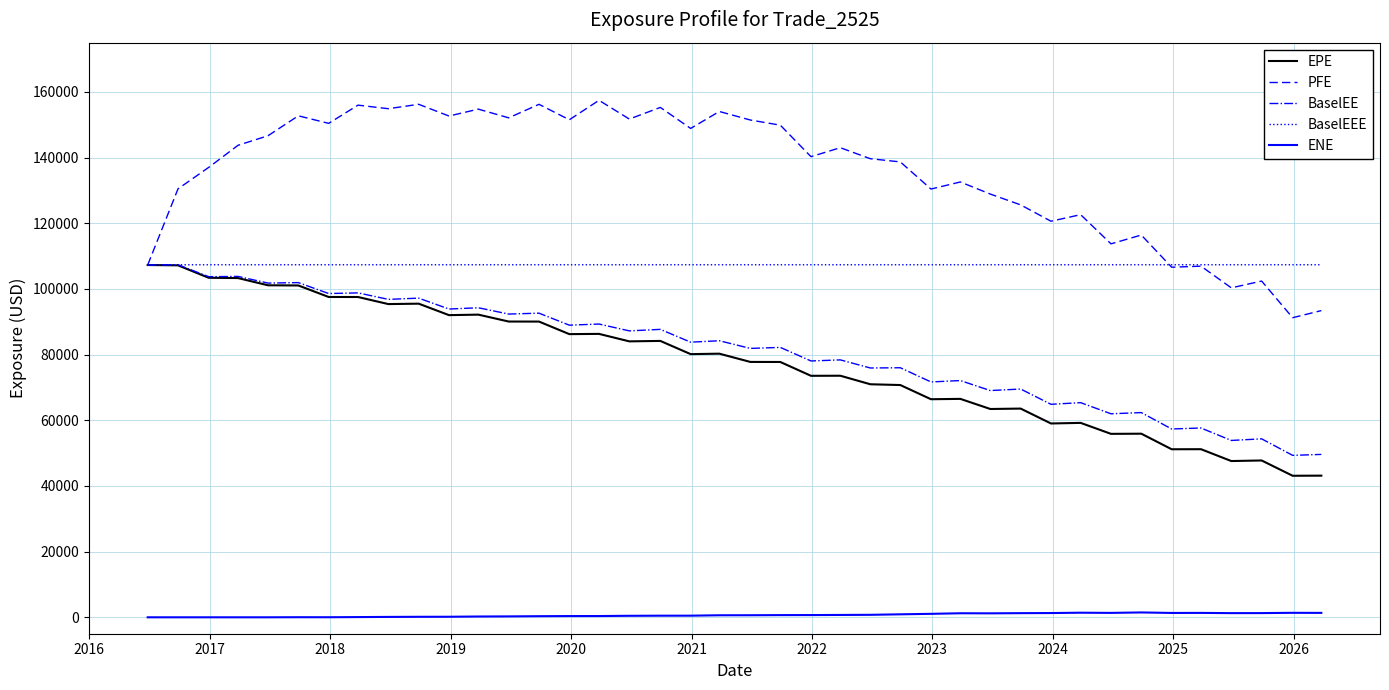

True or false: BaselEE and ENE cross at least once.

False